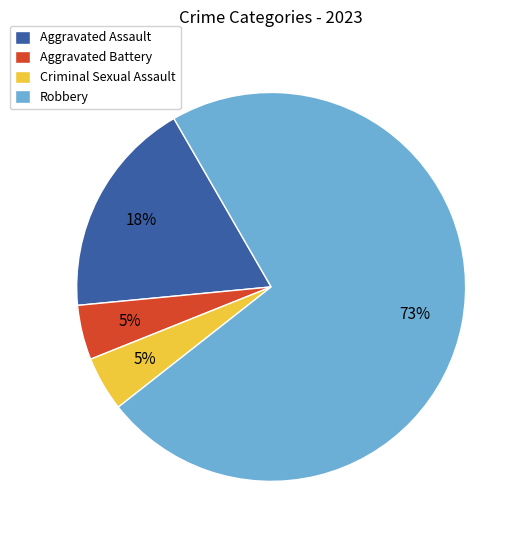

Which category has the biggest portion of the pie?

Robbery